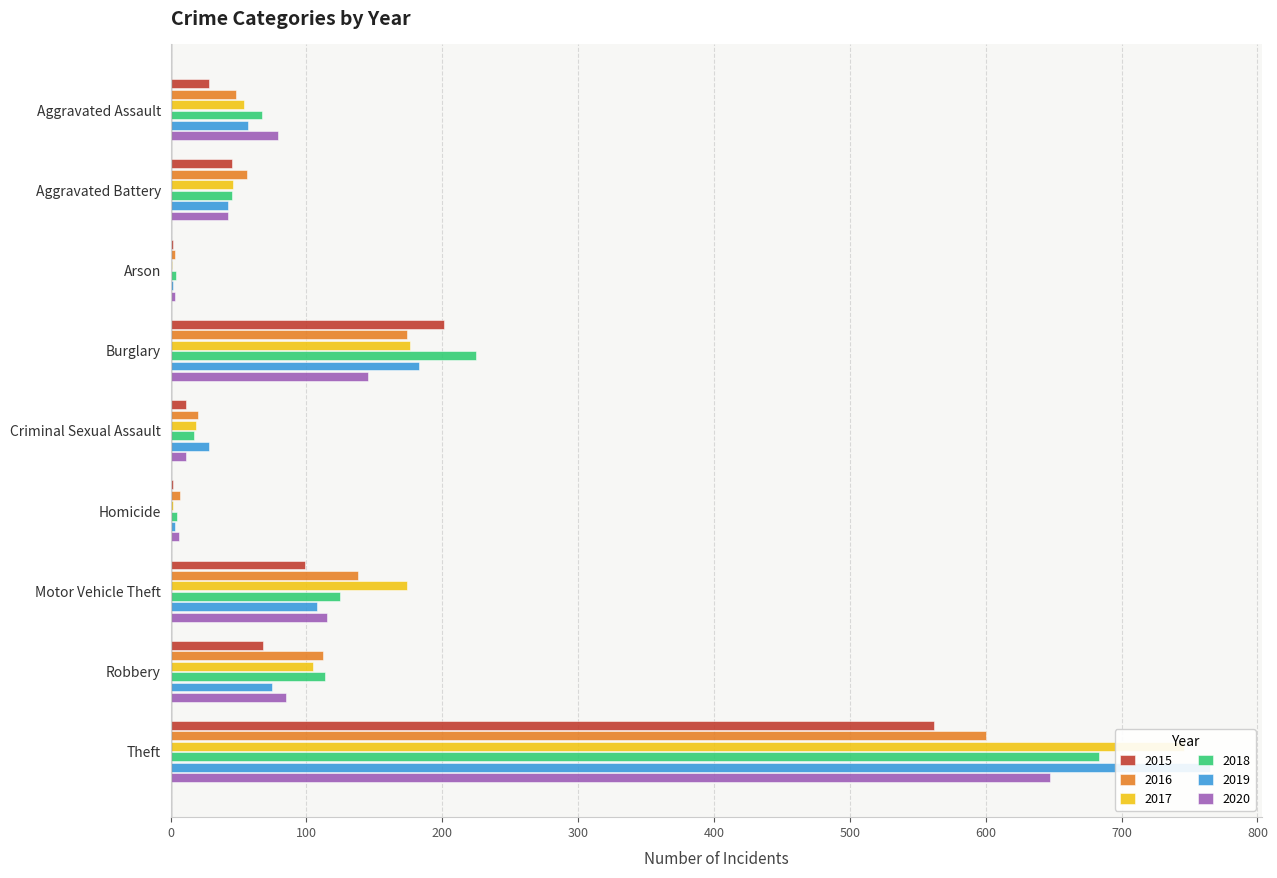

Does the chart contain stacked bars?

No